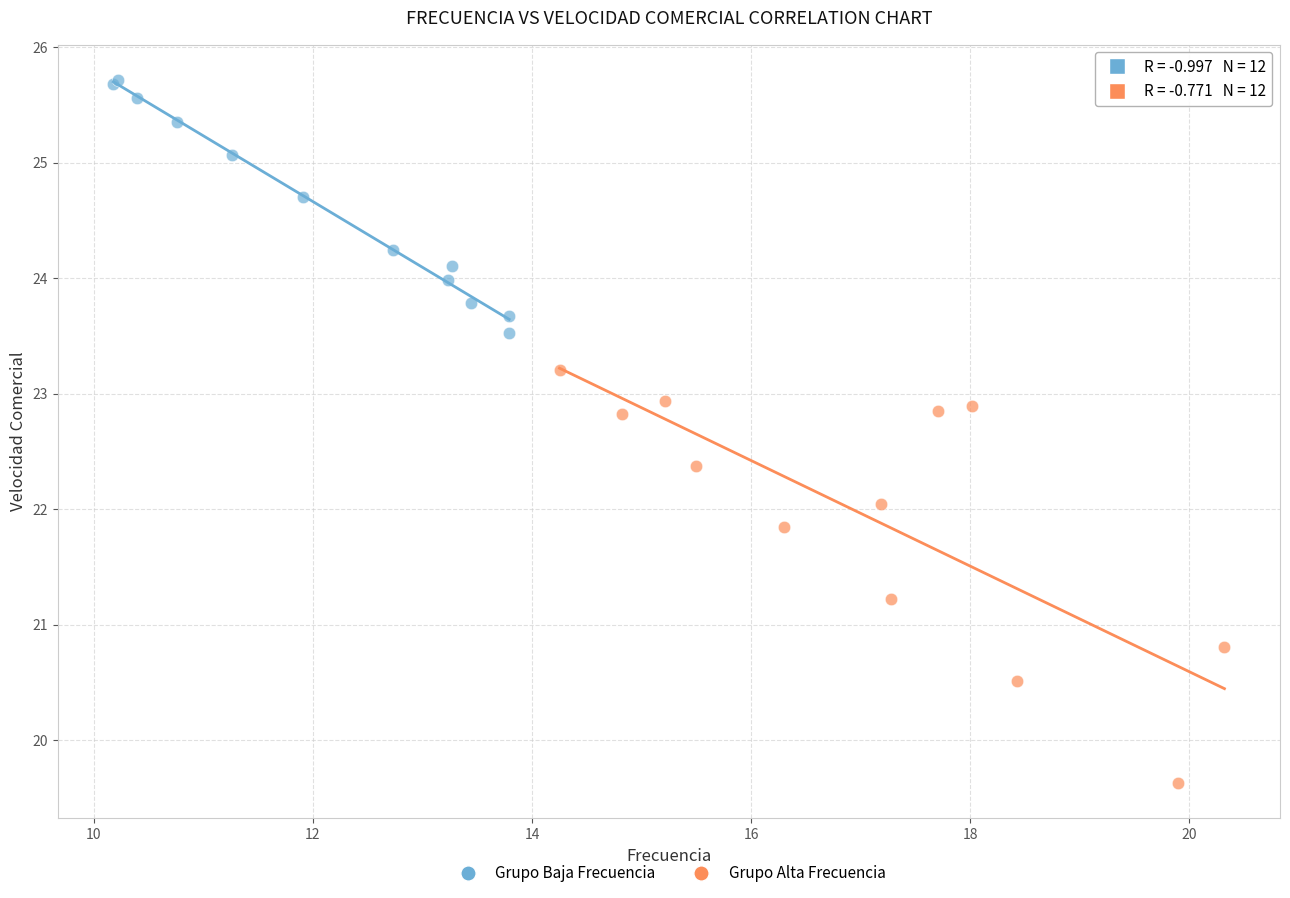

Which series reaches the minimum Y coordinate?

Grupo Alta Frecuencia